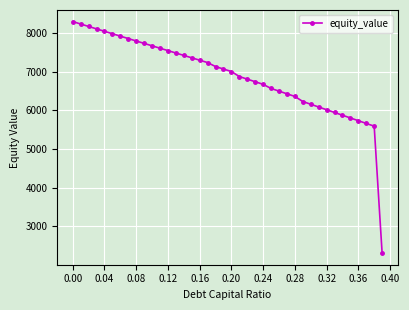

Is this an area chart (filled region under the line)?

No